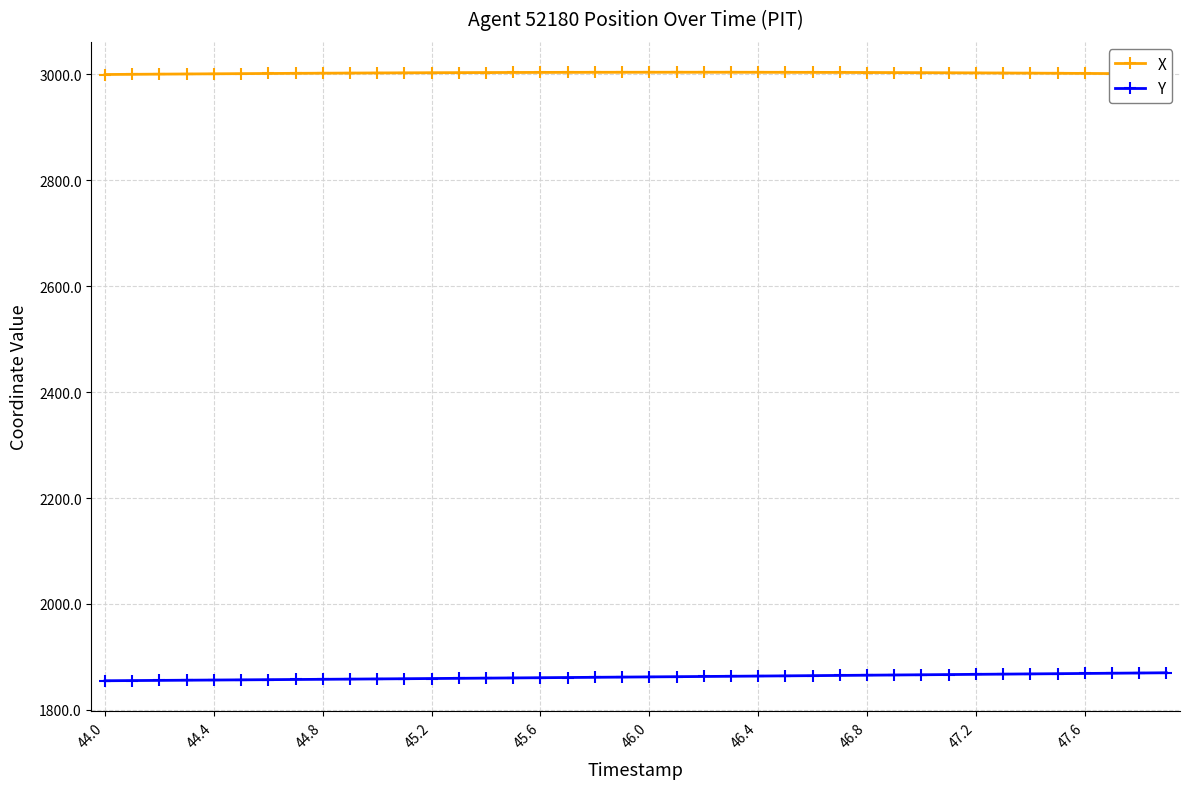

True or false: Y and X intersect in this chart.

False